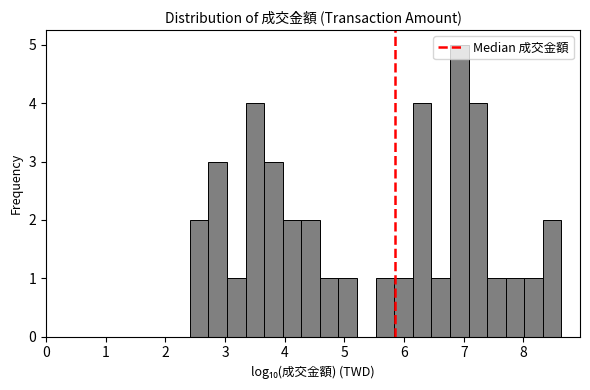

Around what value on the x-axis is the tallest bar? Give the approximate position of its centre, as read against the axis.

6.9